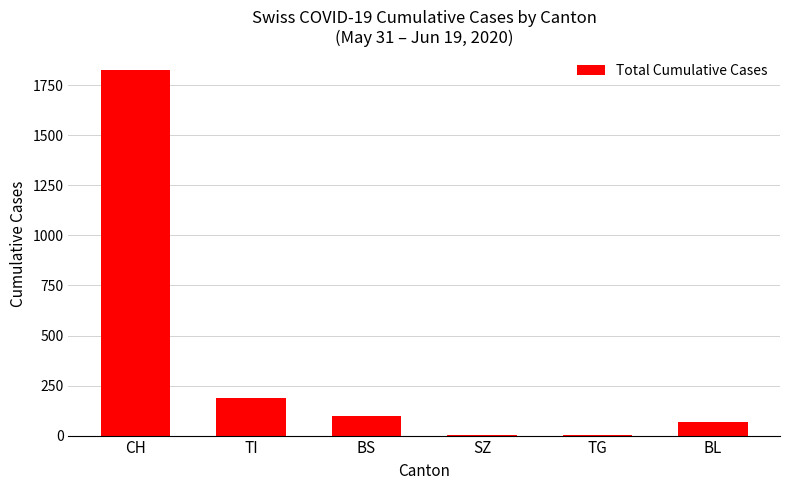

Does the chart contain stacked bars?

No